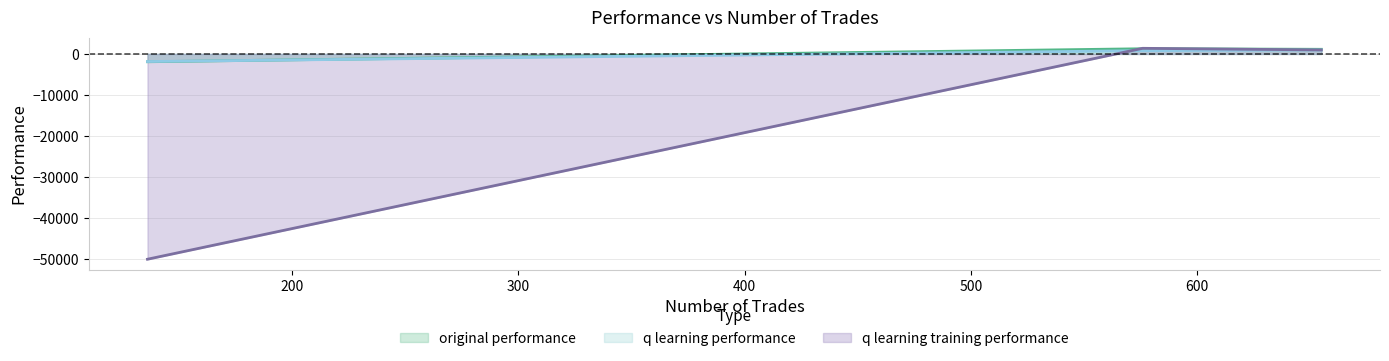

What is the minimum value shown in the chart?

-50000.0